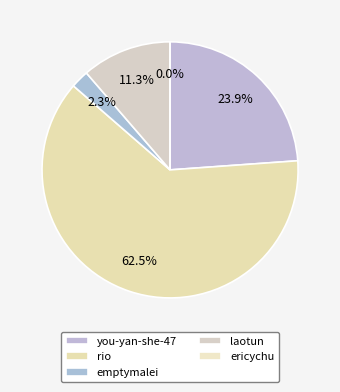

To the nearest percent, what is the difference between the you-yan-she-47 and ericychu slice percentages?

24%